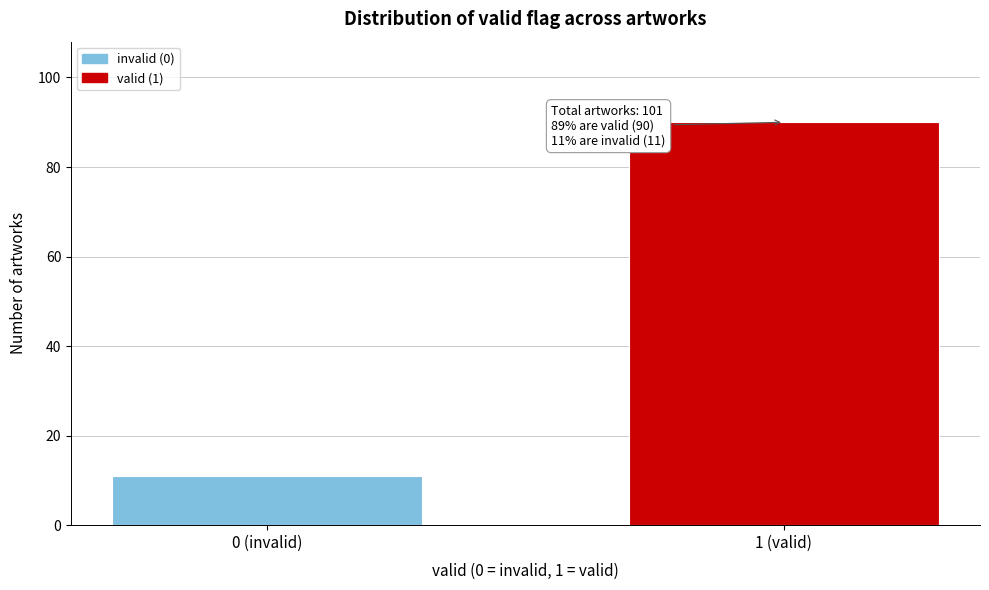

Reading left to right, list all the values displayed in this chart.

0 (invalid)=11	1 (valid)=90